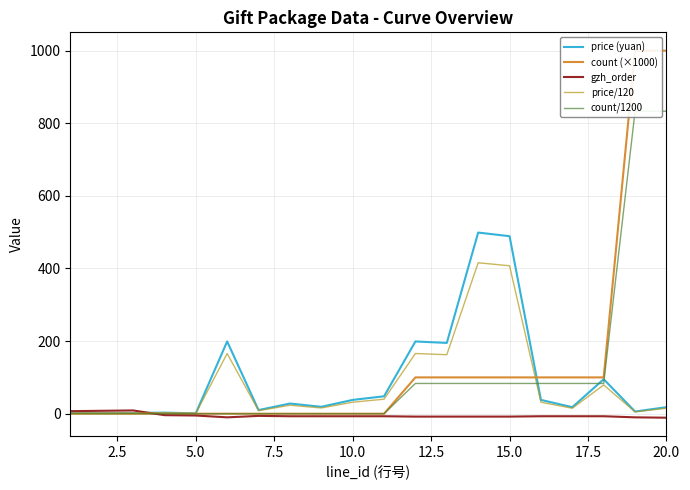

Reading left to right, what are all the values shown in this chart?

price (yuan): 2.0	2.0	2.0	3.0	1.0	199.0	10.0	28.0	19.0	38.0	48.0	199.0	195.0	499.0	489.0	38.0	18.0	95.0	6.0	18.0
count (×1000): 0.0	0.0	0.0	0.0	0.0	0.1	0.0	0.0	0.0	0.0	0.0	100.0	100.0	100.0	100.0	100.0	100.0	100.0	1000.0	1000.0
gzh_order: 7.0	8.0	9.0	-4.0	-5.0	-10.0	-6.0	-7.0	-7.0	-7.0	-7.0	-8.0	-8.0	-8.0	-8.0	-7.0	-7.0	-7.0	-10.0	-11.0
price/120: 1.7	1.7	1.7	2.5	0.8	165.8	8.3	23.3	15.8	31.7	40.0	165.8	162.5	415.8	407.5	31.7	15.0	79.2	5.0	15.0
count/1200: 0.0	0.0	0.0	0.0	0.0	0.0	0.0	0.0	0.0	0.0	0.0	83.3	83.3	83.3	83.3	83.3	83.3	83.3	833.3	833.3